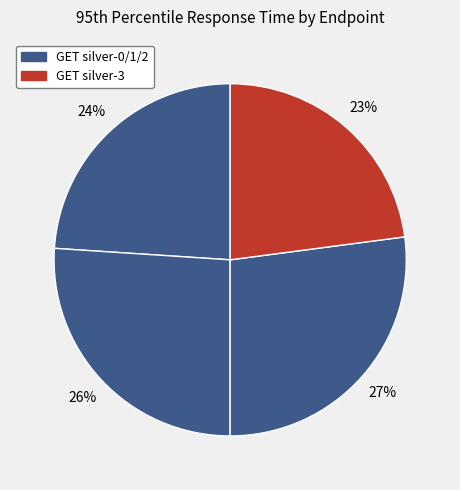

To the nearest percent, what is the average slice percentage?

25%